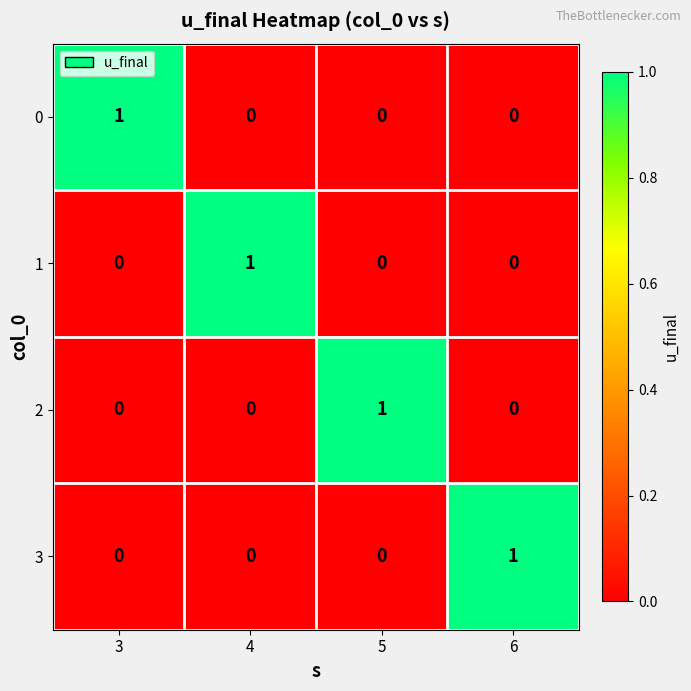

How many 3 values are between 0 and 1?

4